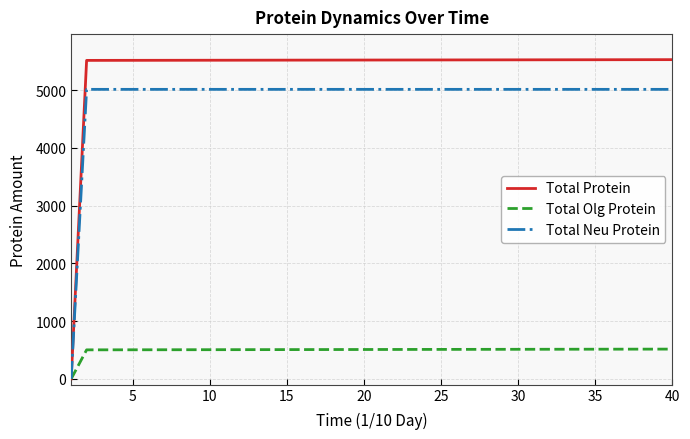

Rank the series by their maximum value, from lowest to highest.

Total Olg Protein, Total Neu Protein, Total Protein